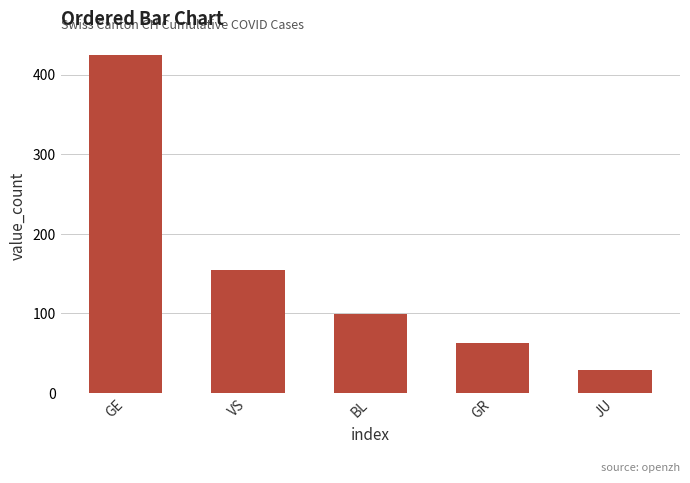

What is the sum of the values at GE and BL?

523